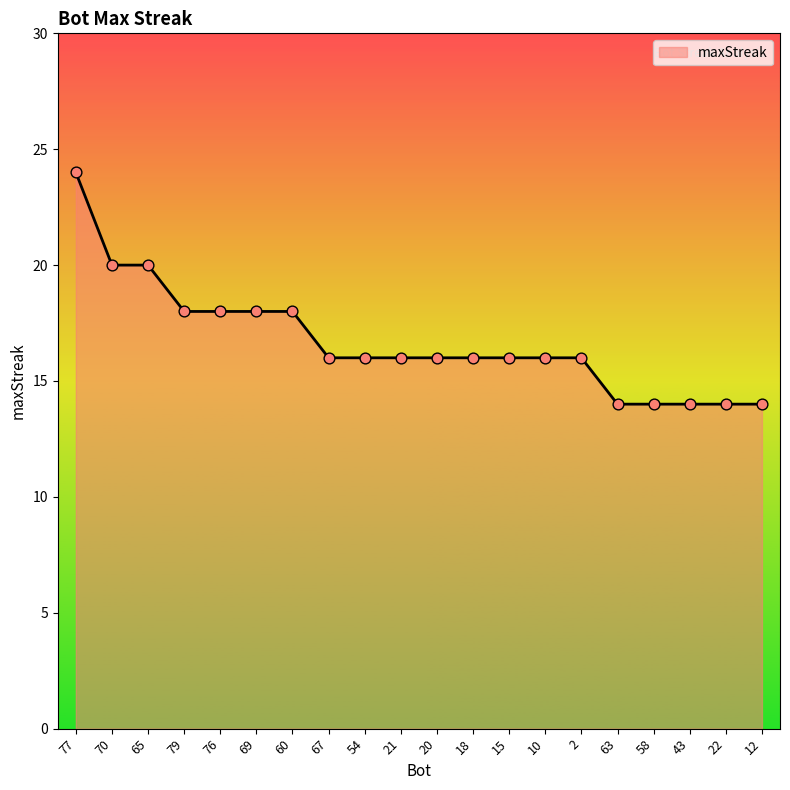

Approximately how many times larger is the value at 69 compared to 60?

1.0